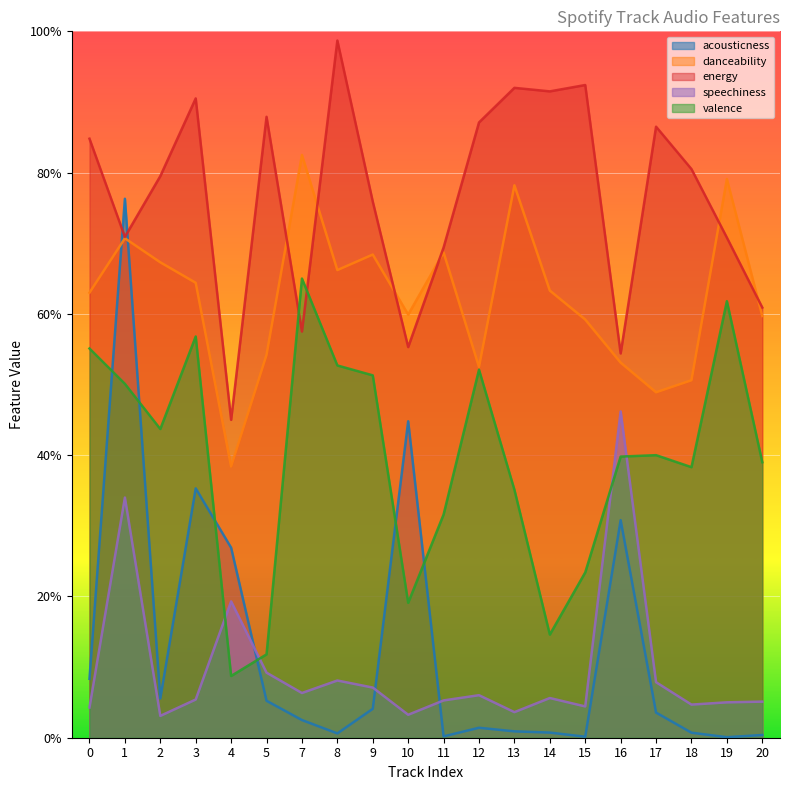

At which category does speechiness reach its first local peak?

1